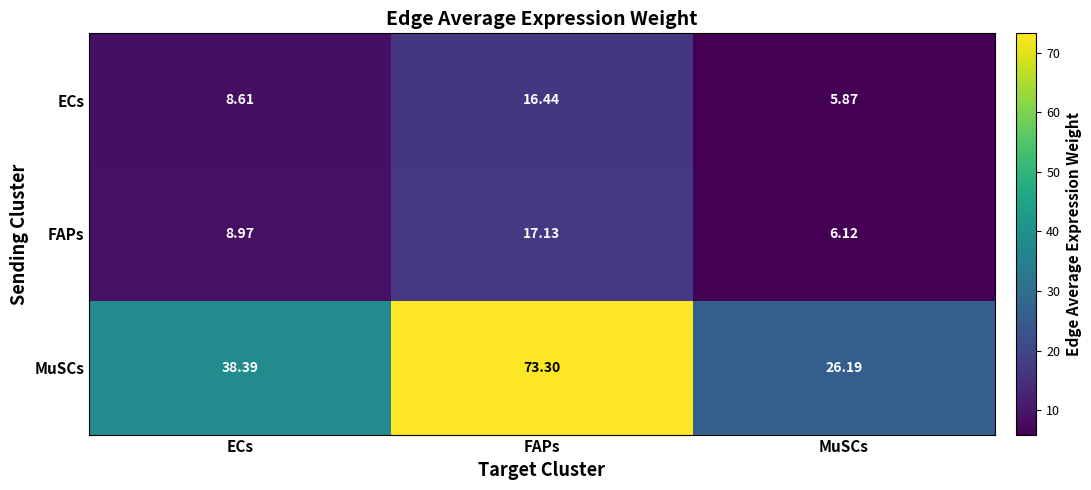

At which label does ECs first exceed 8?

ECs